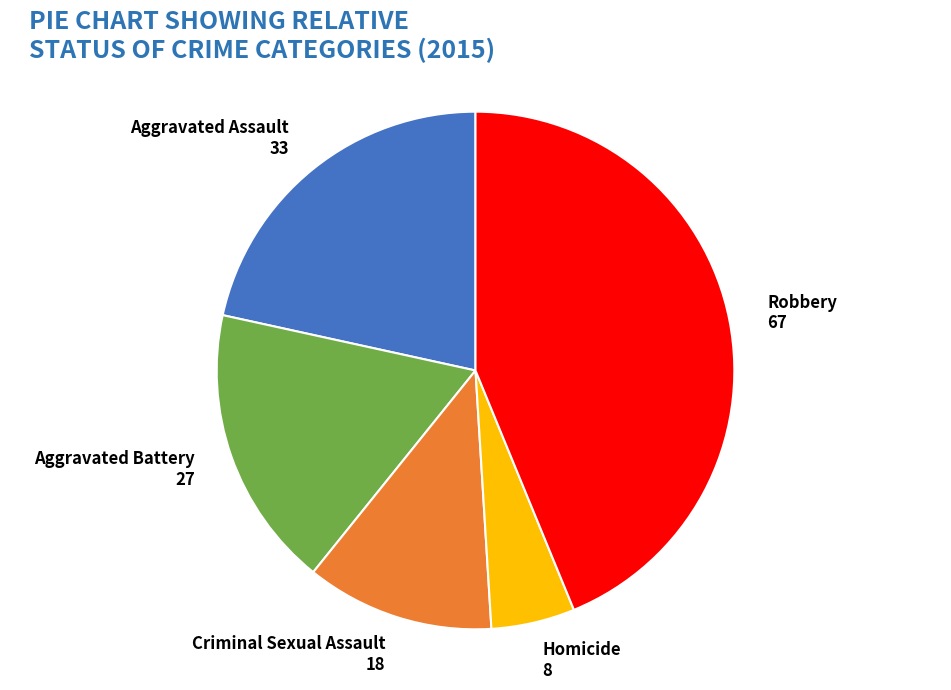

Is there any slice that represents more than half of the pie?

No